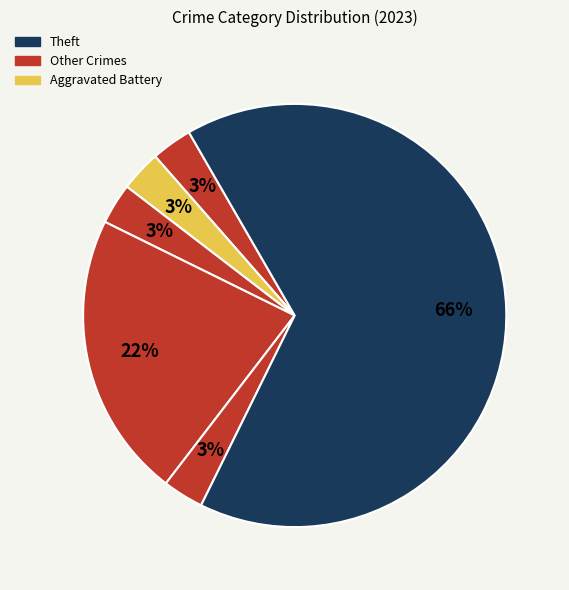

How many segments does this pie chart have?

6